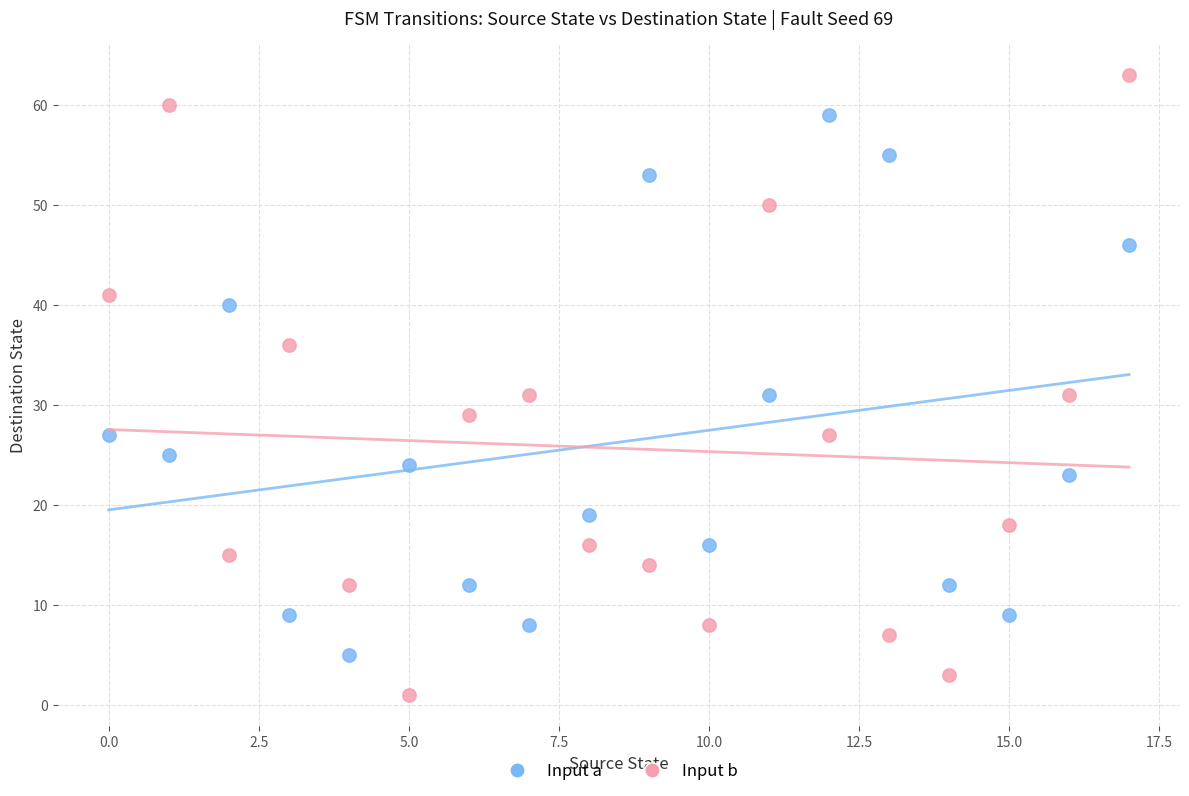

Across all data points, what is the range of Y values (max minus min)?

62